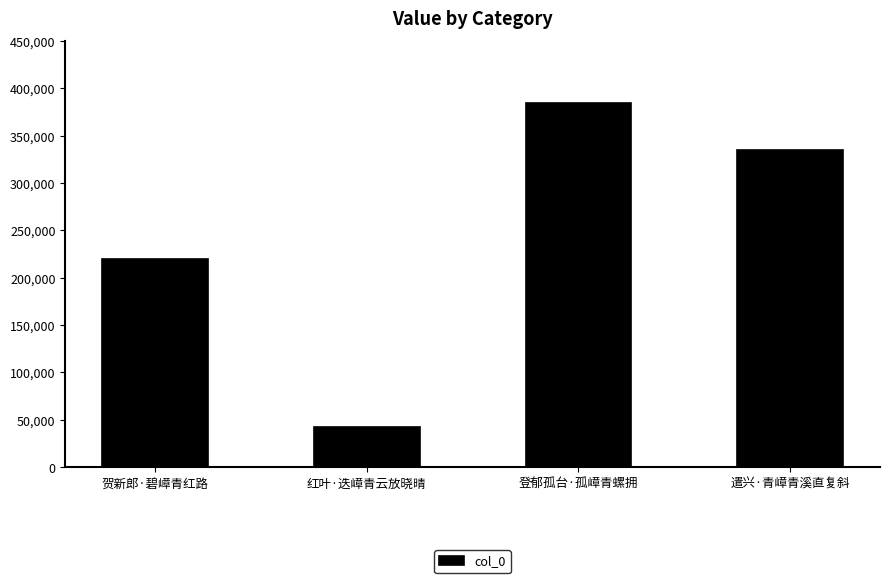

Between 登郁孤台·孤嶂青螺拥 and 贺新郎·碧嶂青红路, which is larger?

登郁孤台·孤嶂青螺拥